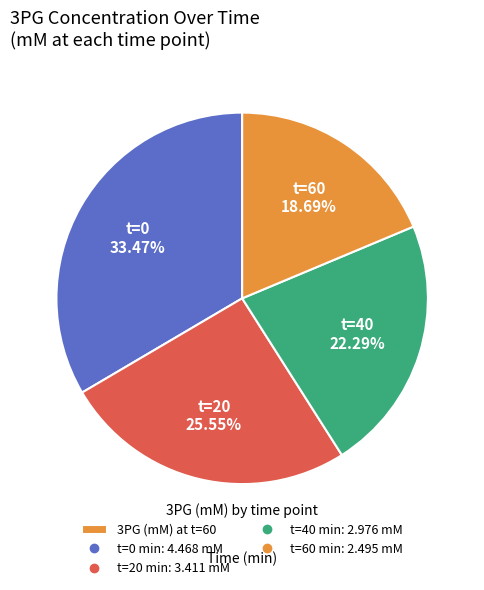

Is there any slice that represents more than half of the pie?

No